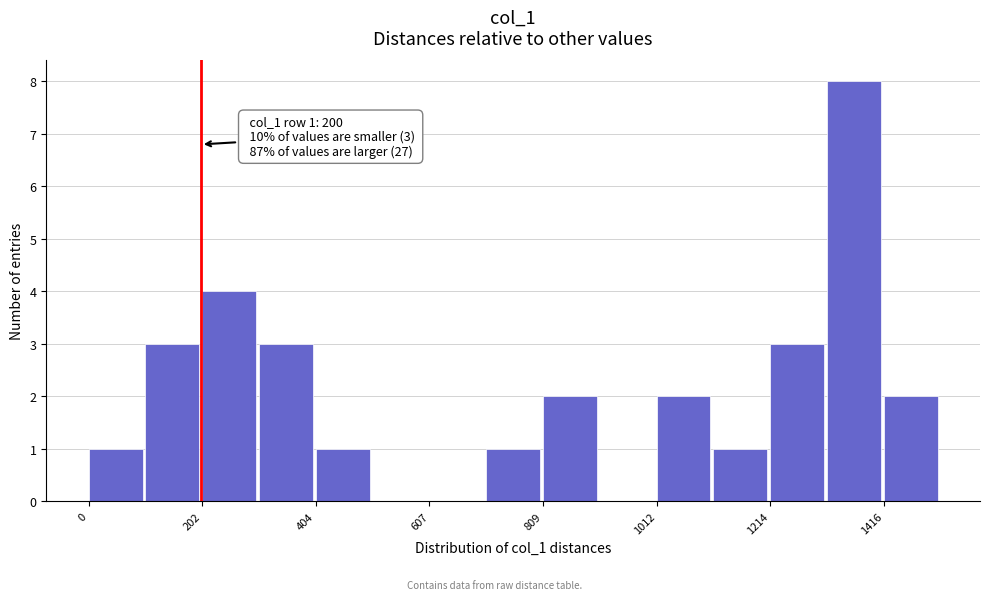

Around what value on the x-axis is the tallest bar? Give the approximate position of its centre, as read against the axis.

1350